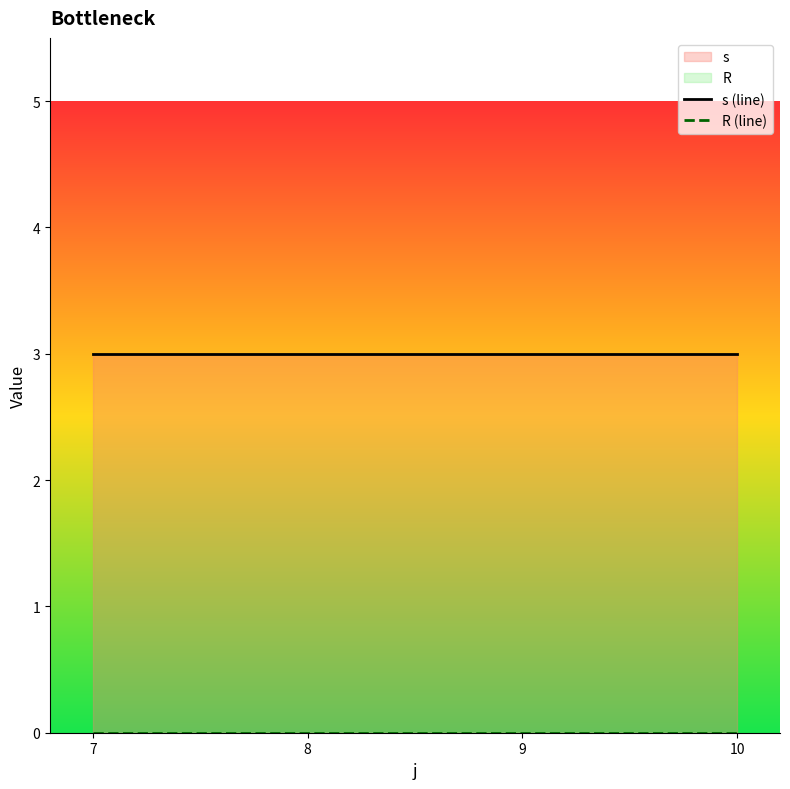

At which label is R (line) closest to 0?

7